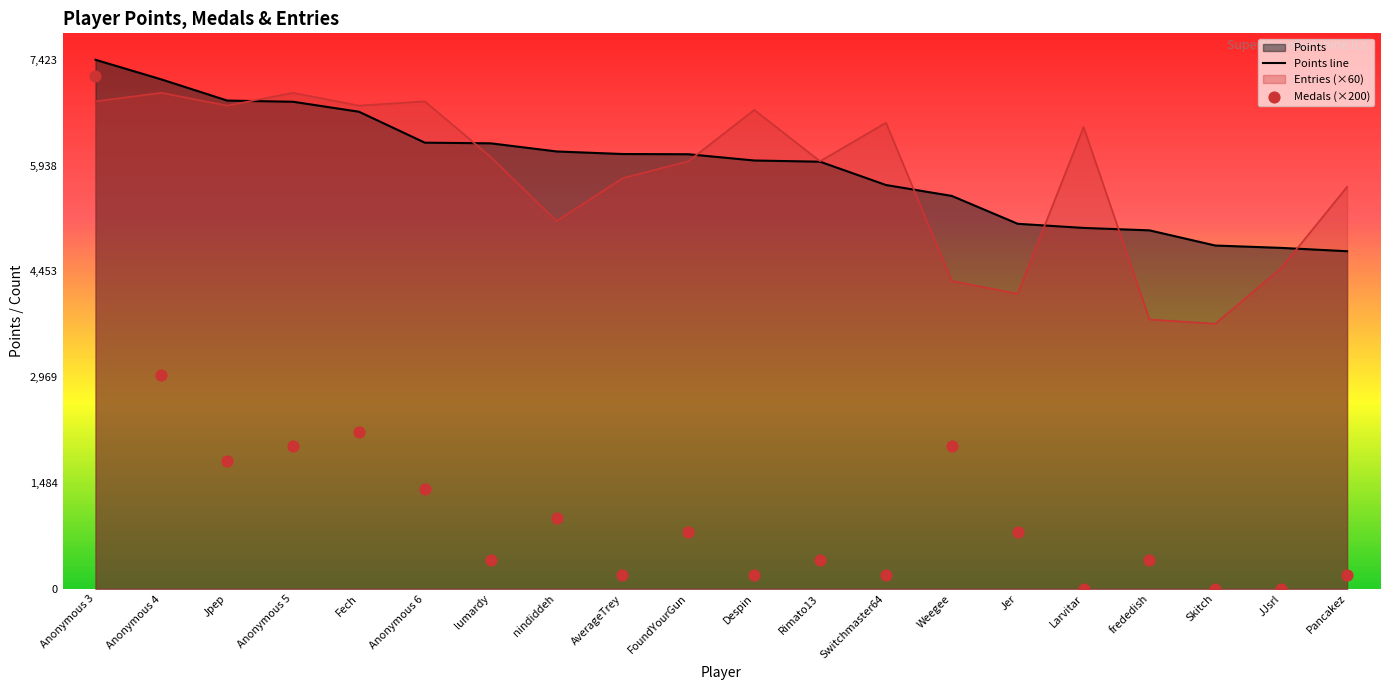

Is the value of Points line at Fech greater than the value of Medals (×200) at AverageTrey?

Yes